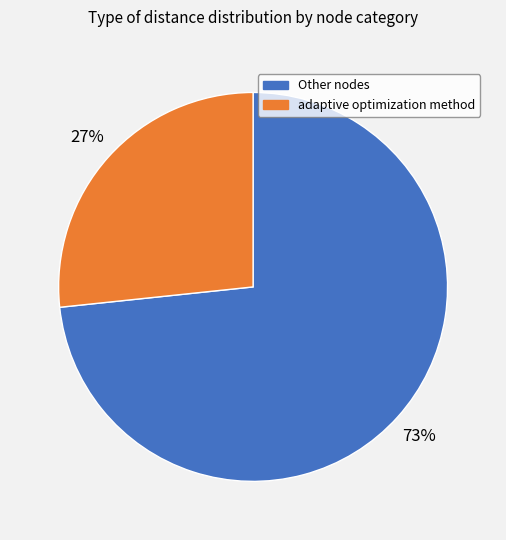

Which has a higher value, adaptive optimization method or Other nodes?

Other nodes